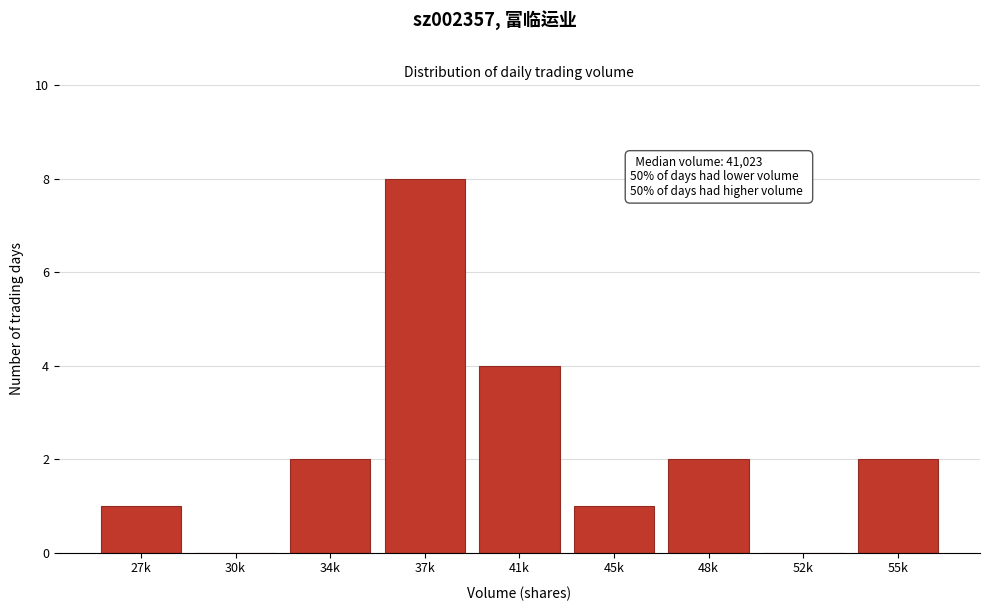

Reading right to left, transcribe all the data shown in this chart.

55k=2	52k=0	48k=2	45k=1	41k=4	37k=8	34k=2	30k=0	27k=1